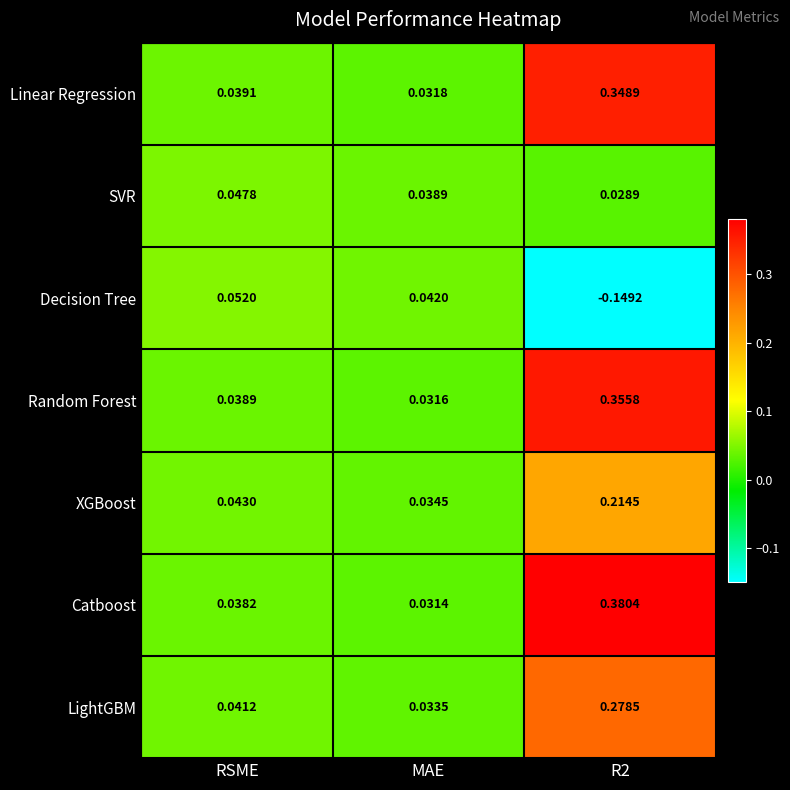

Which series has the largest total across all categories?

Catboost